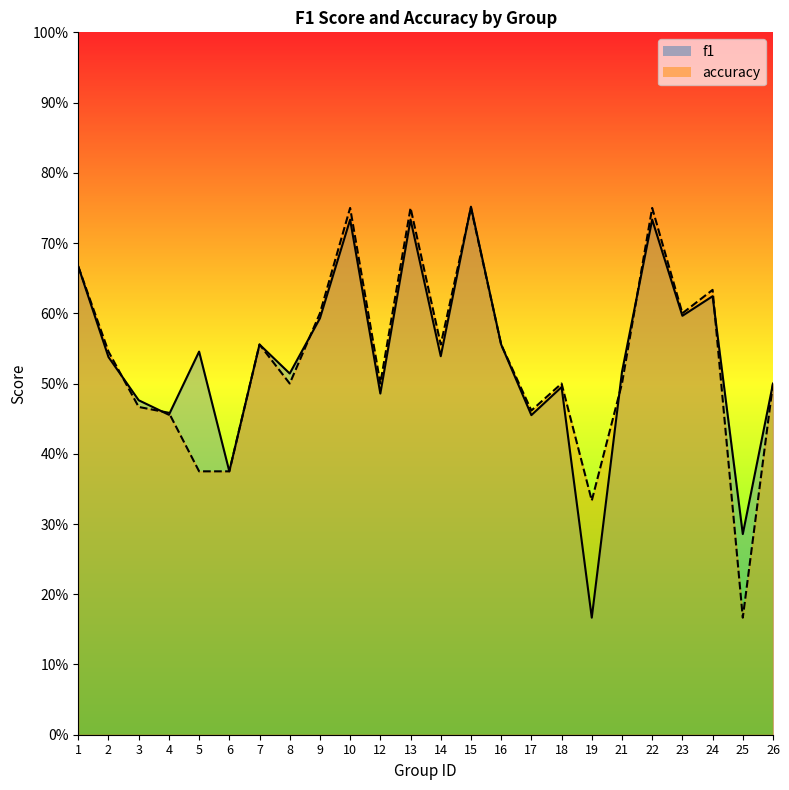

At which category does f1 reach its first local peak?

5